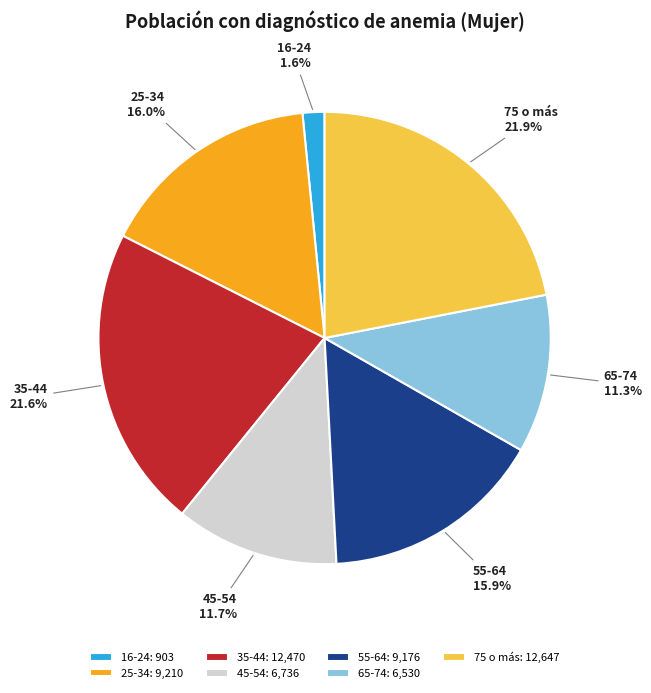

Which has a higher value, 65-74 or 16-24?

65-74